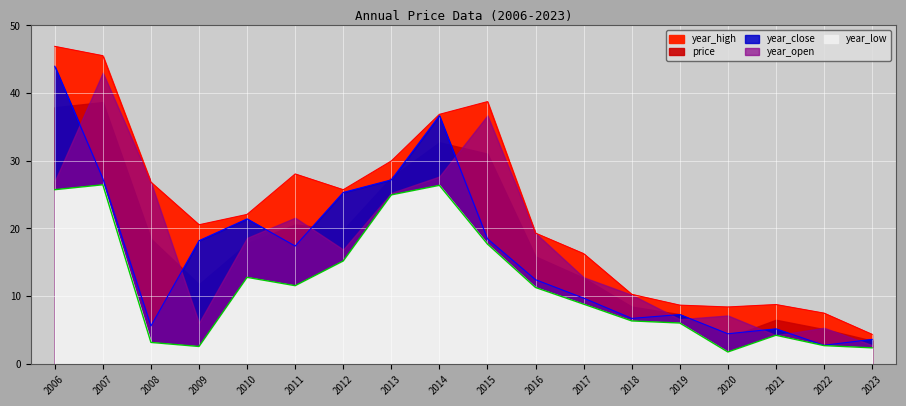

What value does the year_low series have at 2017?

8.8